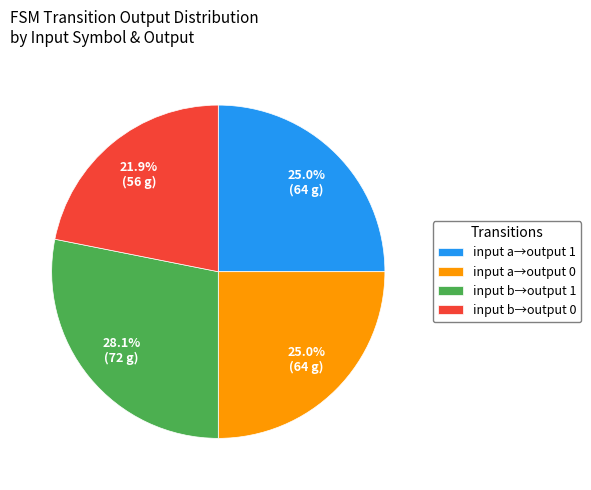

What is the smallest slice in the pie chart?

input b→output 0